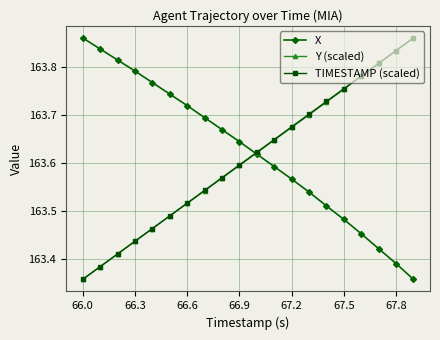

What are all the series names shown in the legend?

X, Y (scaled), TIMESTAMP (scaled)